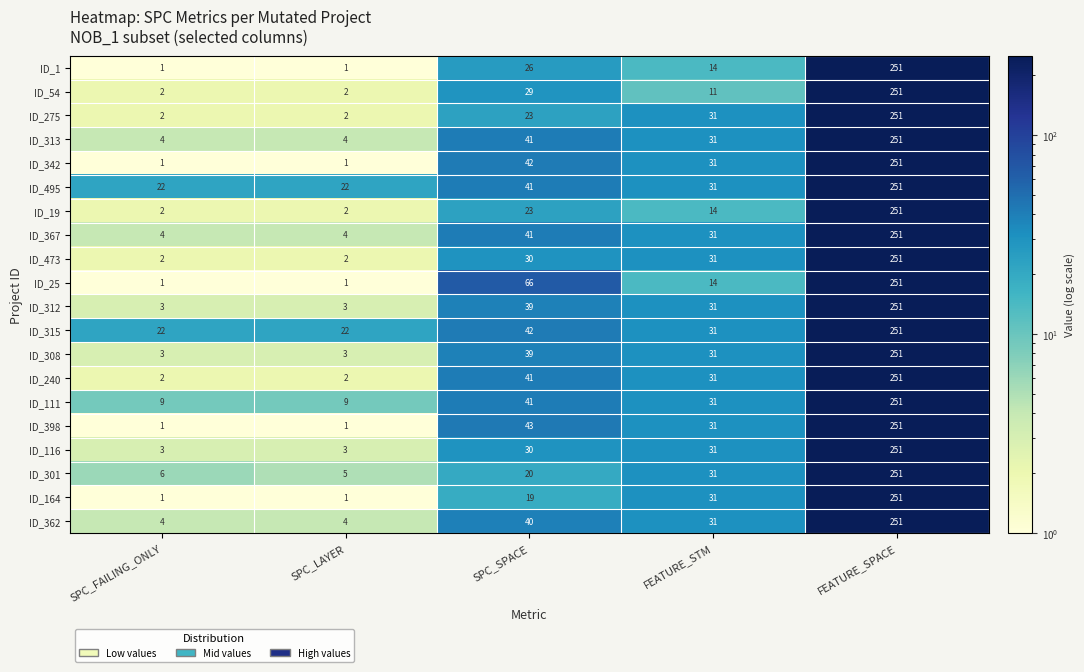

Which series changed the most between SPC_SPACE and FEATURE_STM?

ID_25